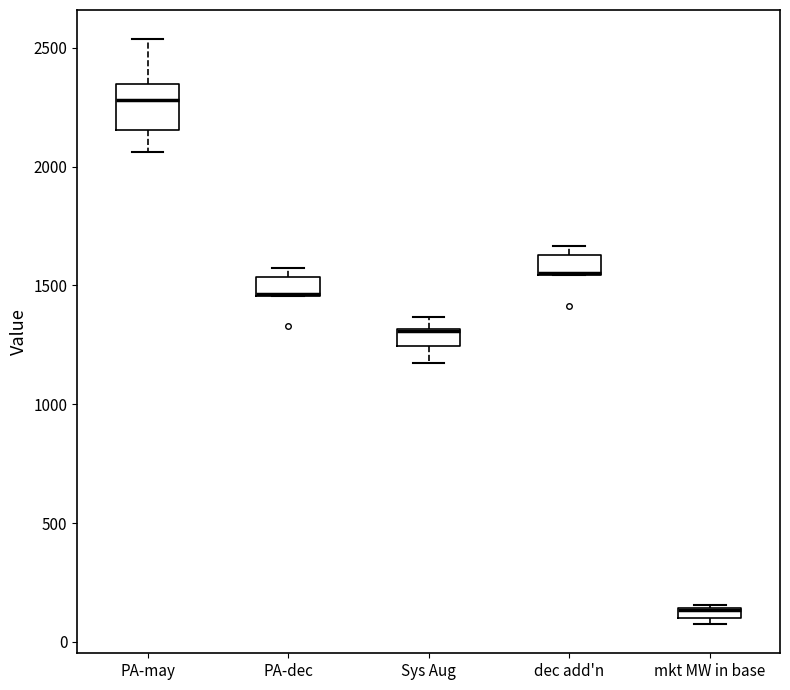

Where is the lower edge of the box for dec add'n on the y-axis? The values are not printed on the chart, so give them approximately, as read against the axis.

1550